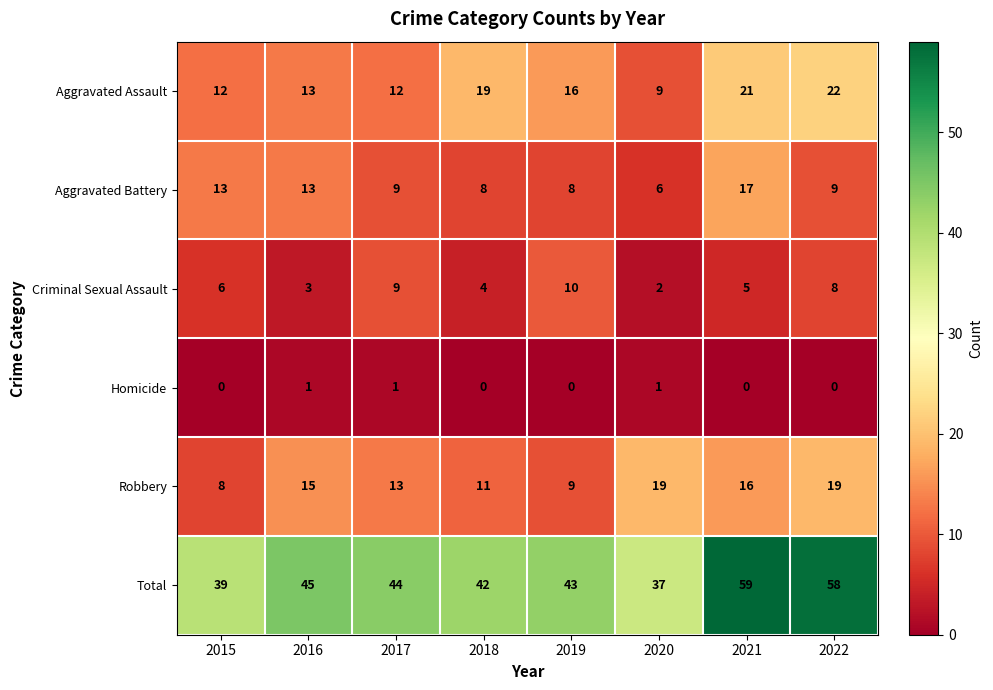

Which label corresponds to the largest value in the chart?

2021